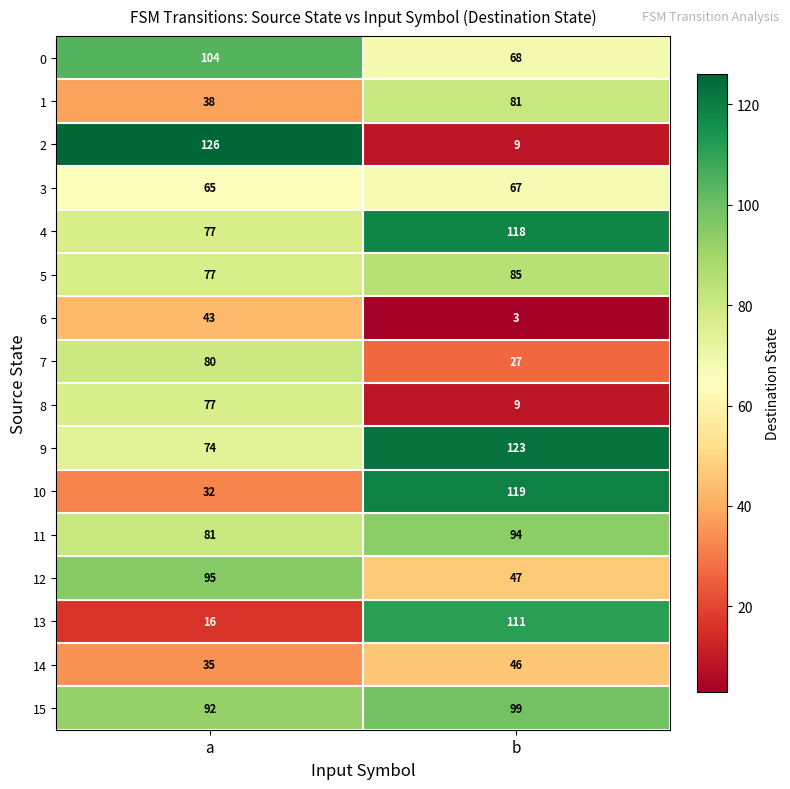

Rank the categories by 5 value from highest to lowest.

b, a